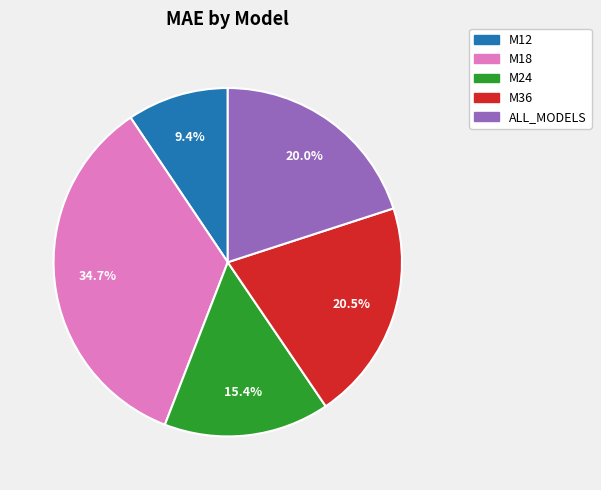

What percentage do M18 and ALL_MODELS together represent?

54.7%